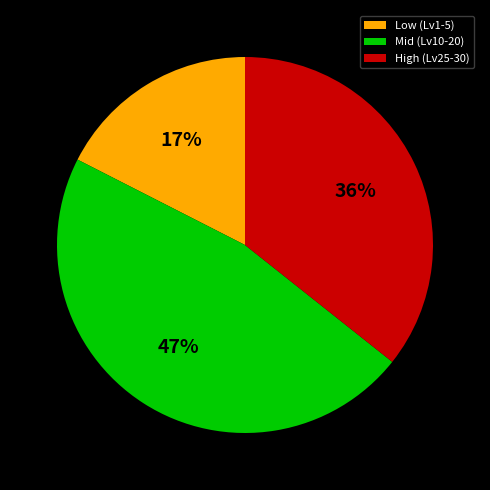

Which category has the smallest portion of the pie?

Low (Lv1-5)